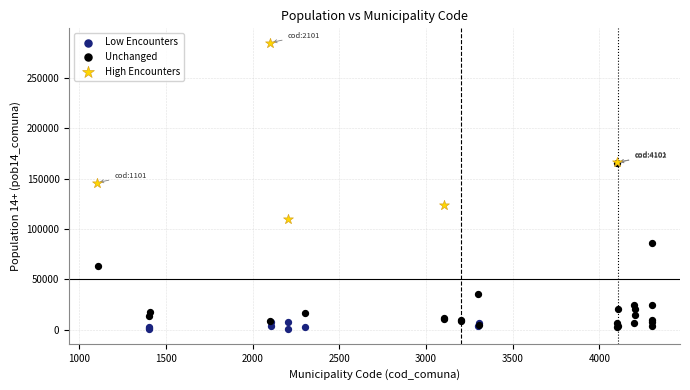

Which series has the largest Y range (max minus min)?

High Encounters